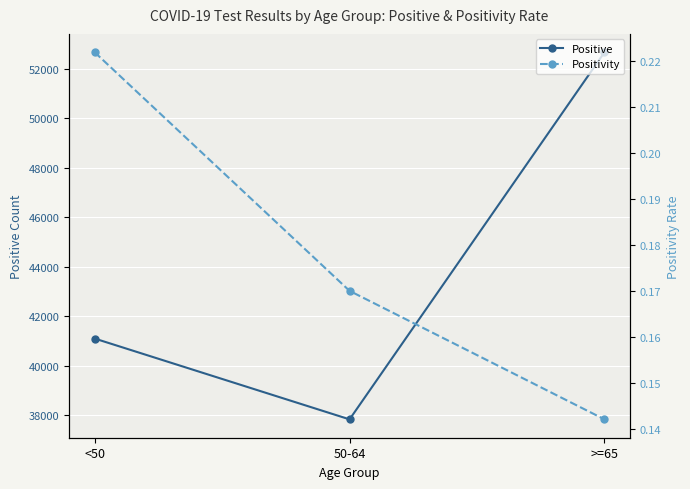

True or false: Positivity has a value of 0.2 at <50.

True